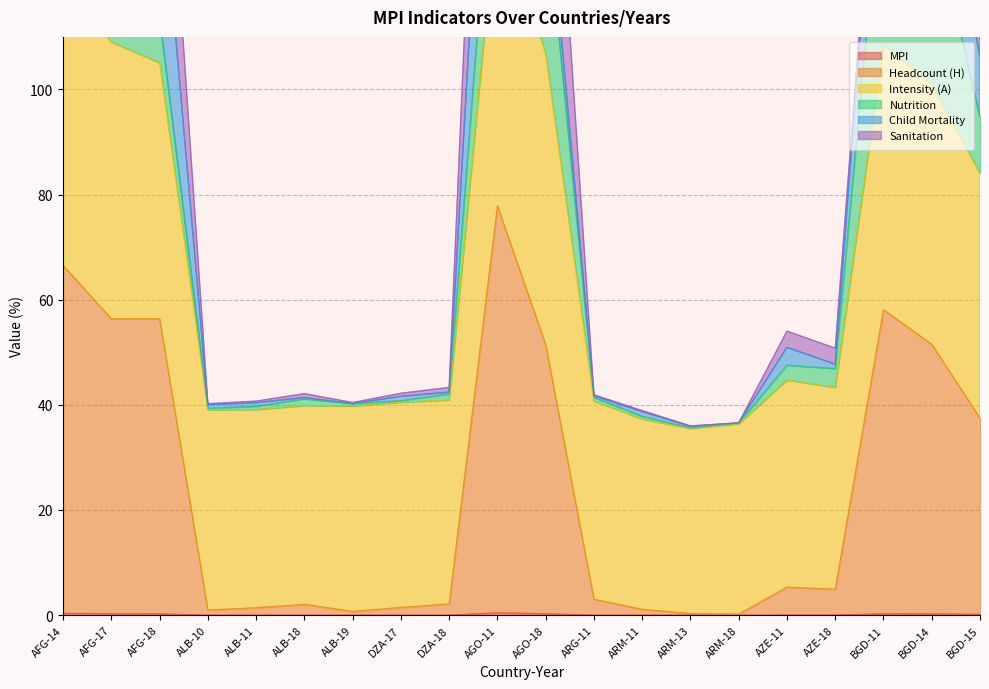

In MPI, how many points are higher than both neighbors (excluding endpoints)?

4